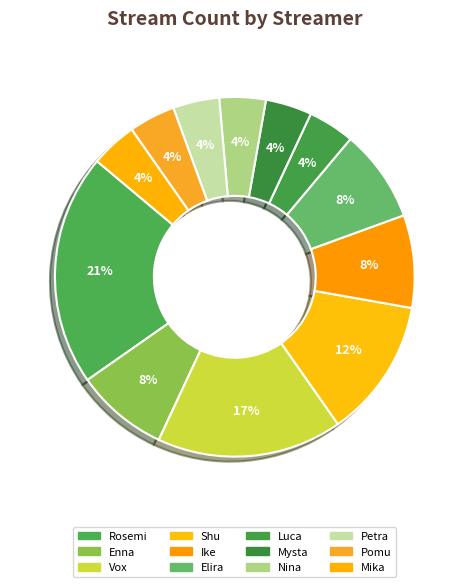

What percentage is the Pomu slice, to the nearest percent?

4%